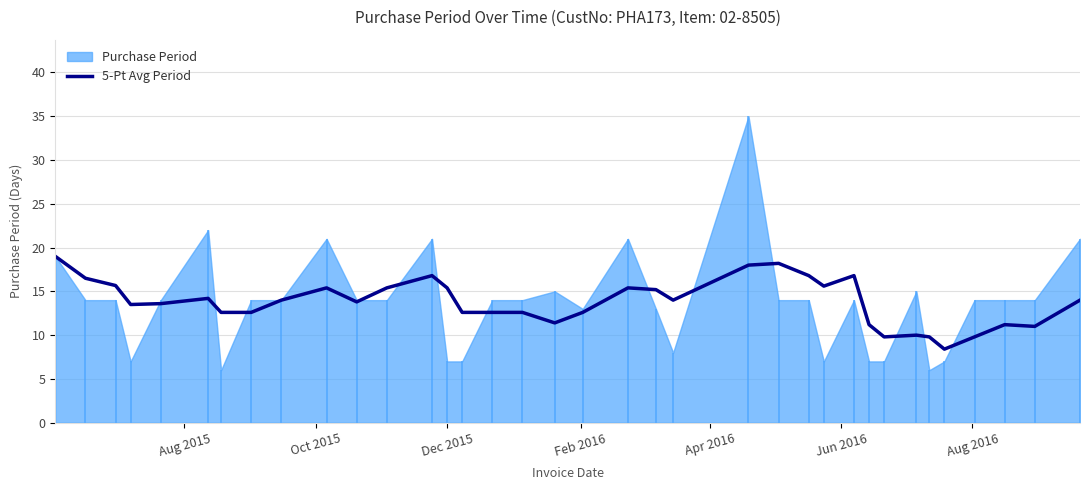

What is the minimum value for 5-Pt Avg Period?

8.4